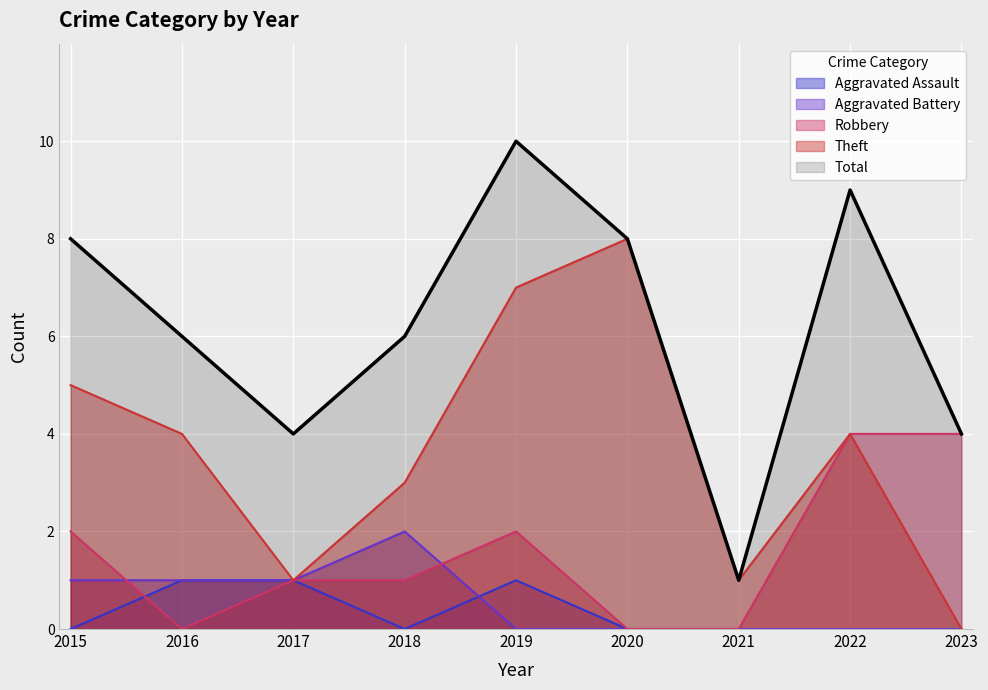

Which series changed the most between 2017 and 2023?

Robbery